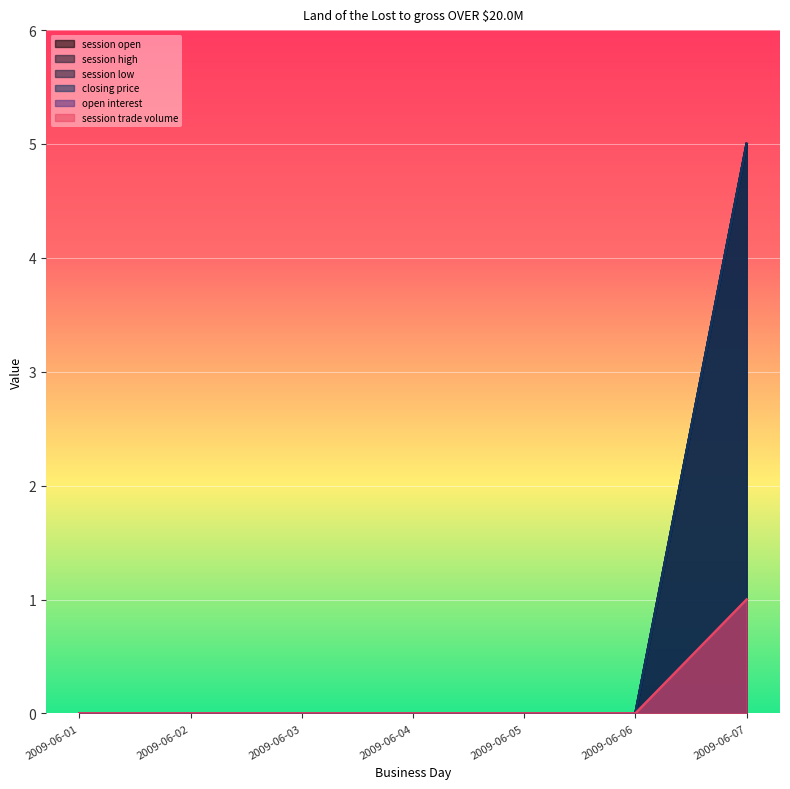

Is the value of session open at 2009-06-04 greater than the value of session low at 2009-06-01?

No